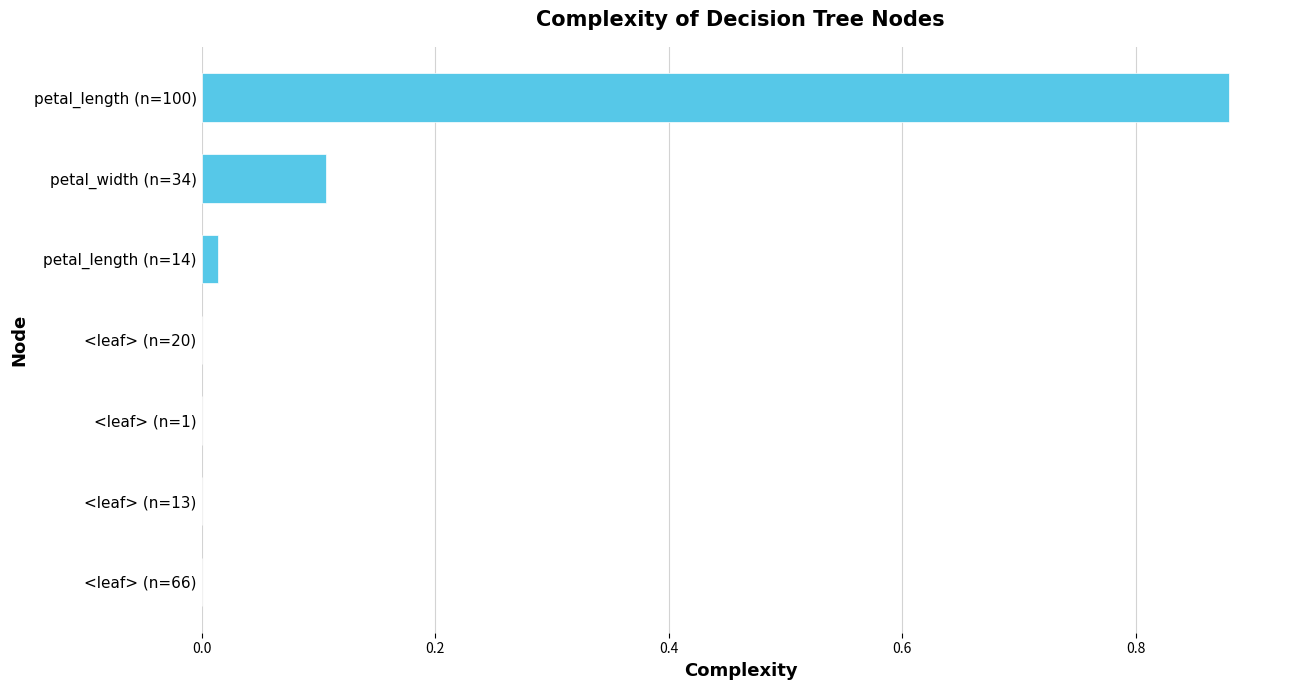

What is the change in value from <leaf> (n=13) to petal_width (n=34)?

+0.1